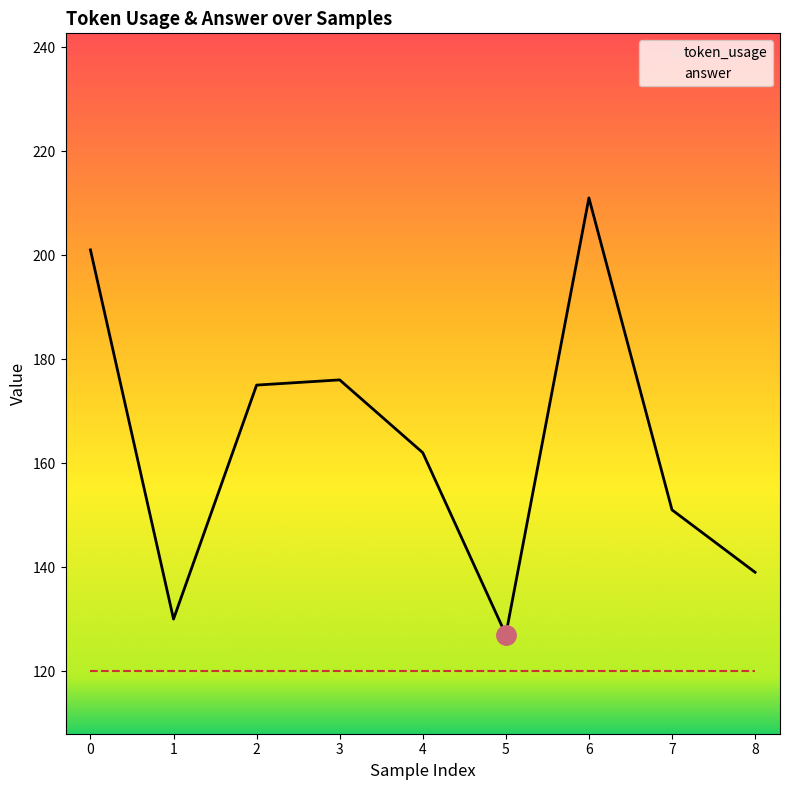

How many points are higher than both their immediate neighbors (excluding endpoints)?

2